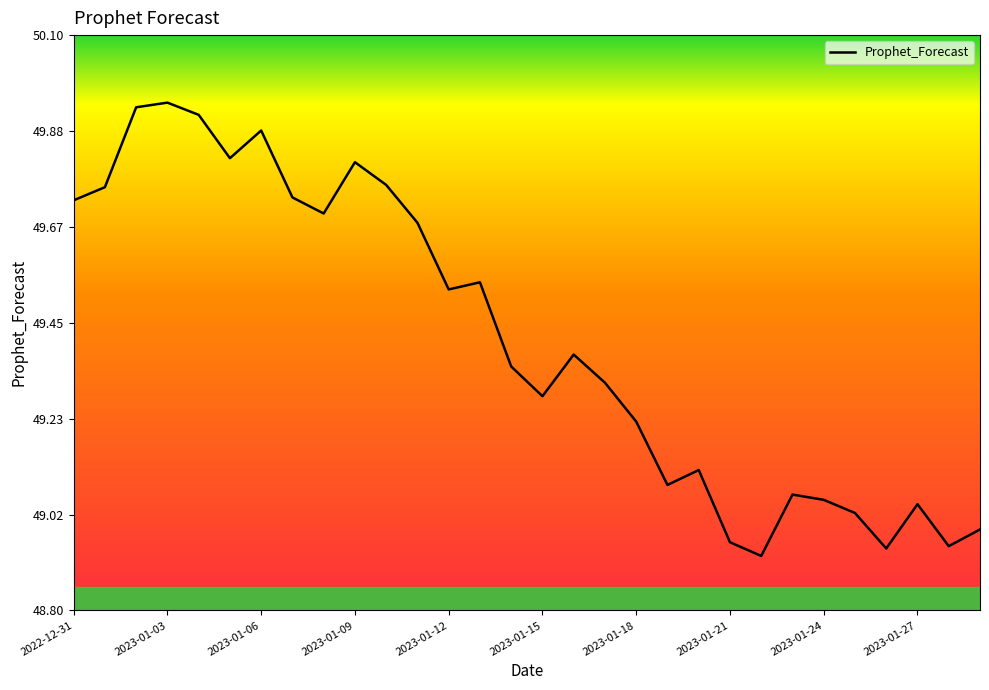

True or false: there are more than 0 points higher than both neighbors.

True